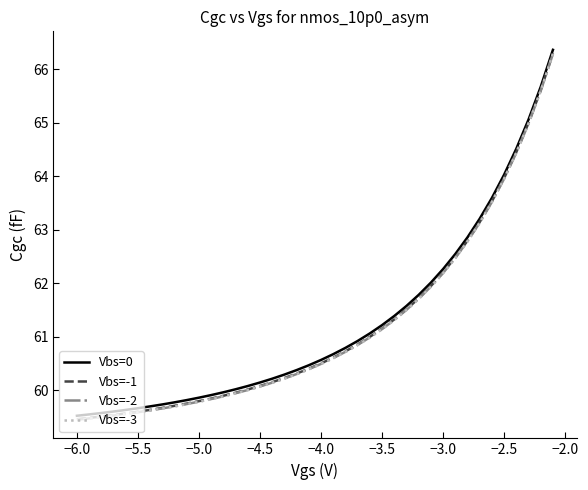

What is the greatest value displayed?

66.4